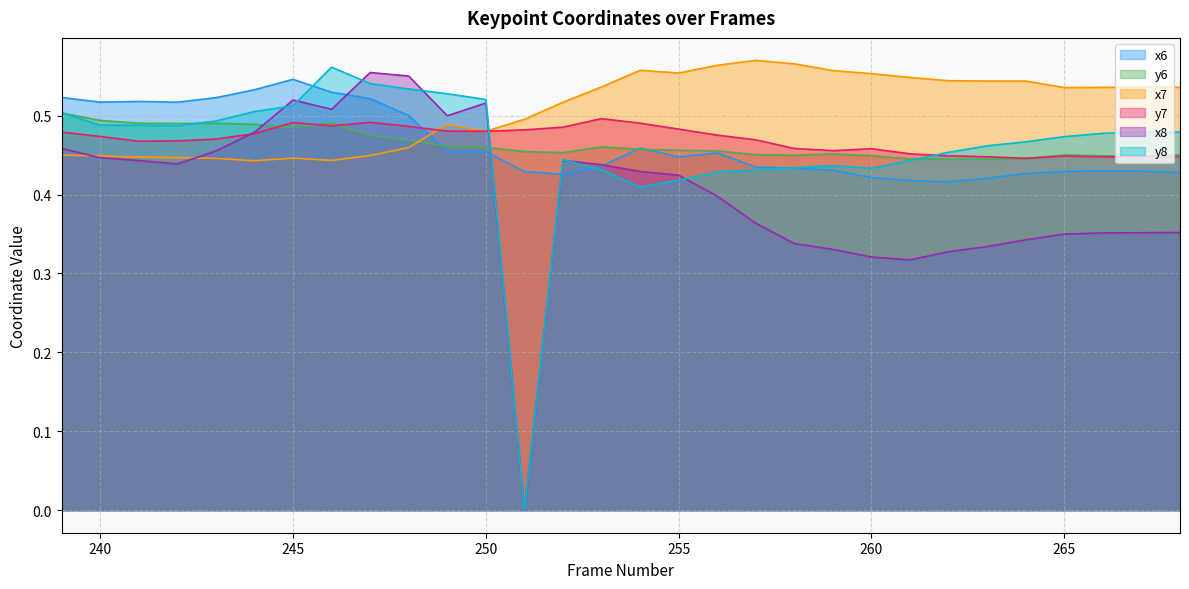

At which category does x6 reach its first local peak?

241